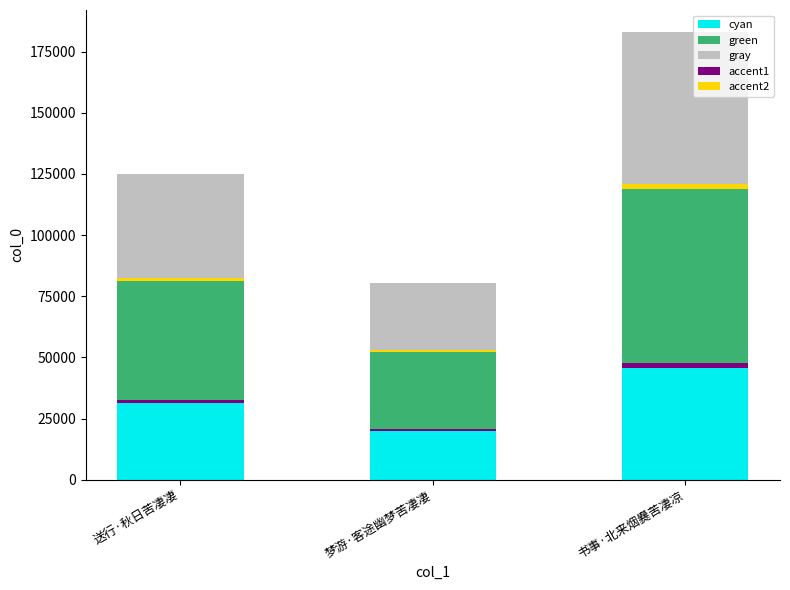

The value at 书事·北来烟爨苦凄凉 is 250963. True or false?

False